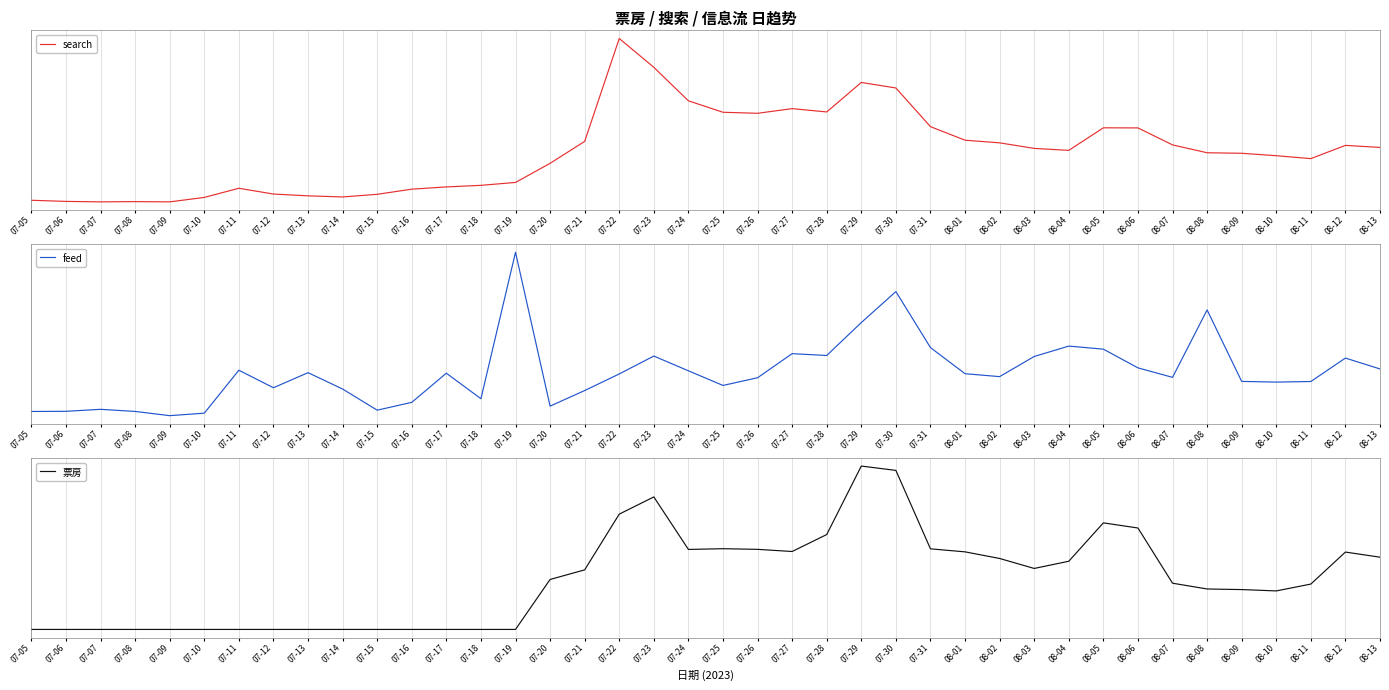

At which category does 票房 reach its first local peak?

07-23